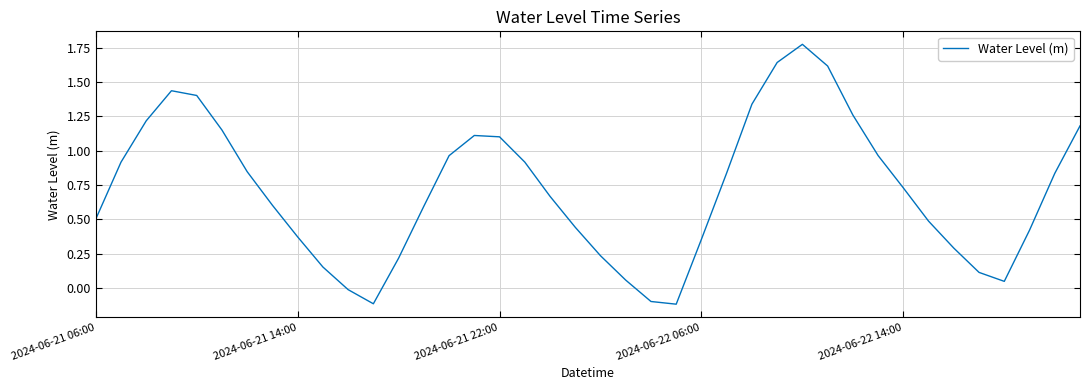

What is the difference between the maximum and minimum values?

1.9